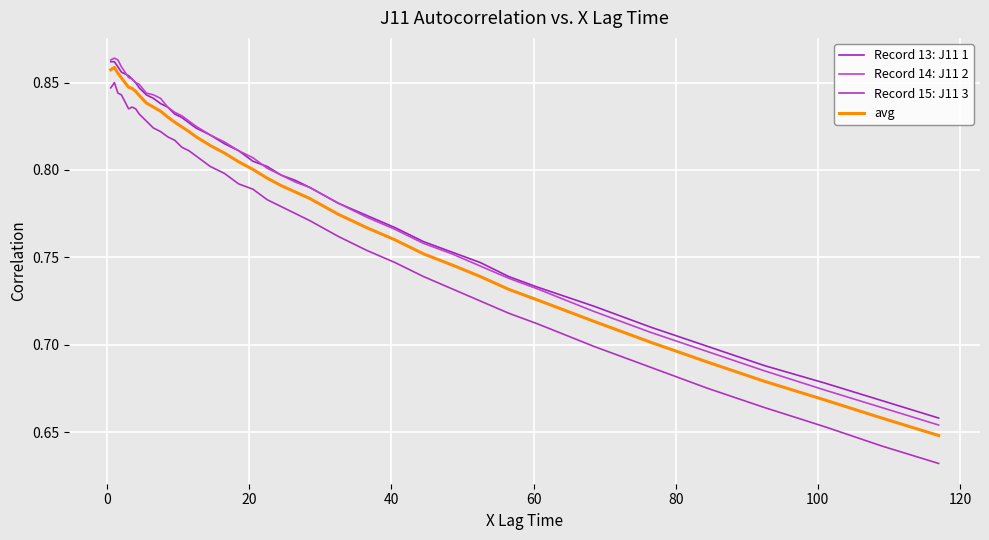

At how many categories does at least one series exceed 0?

40